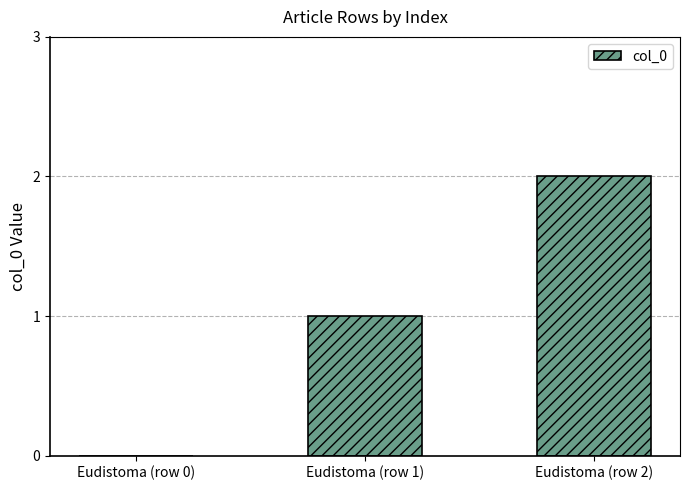

How many data points does each series have?

3